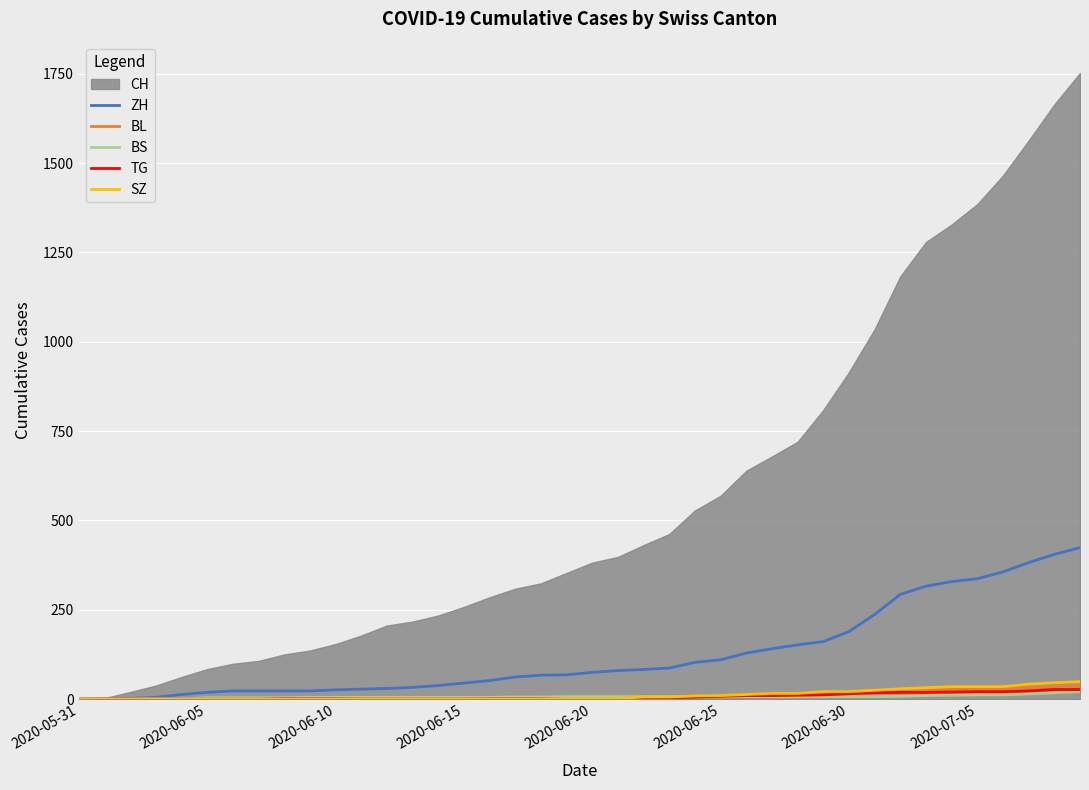

True or false: TG and ZH cross at least once.

False